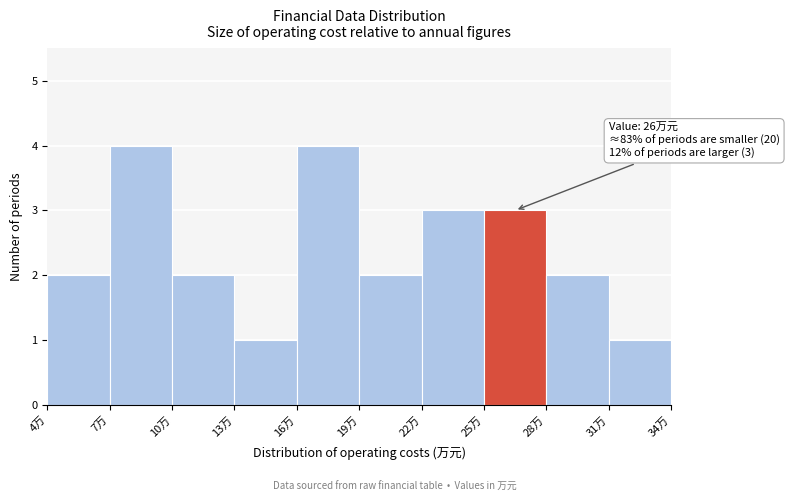

Reading left to right, extract all data points from this chart.

4万=2	7万=4	10万=2	13万=1	16万=4	19万=2	22万=3	25万=3	28万=2	31万=1